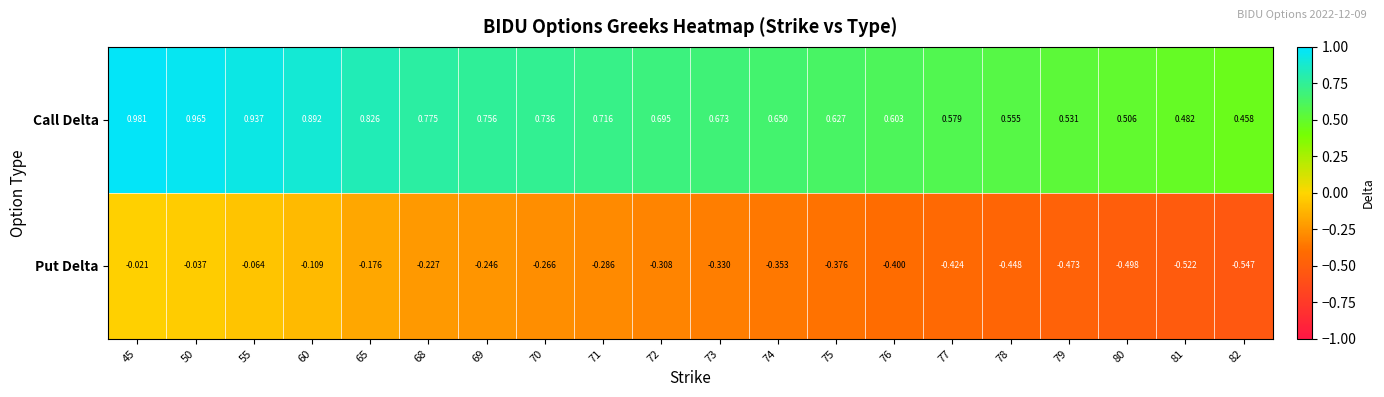

Which series has the largest range (max minus min)?

Put Delta